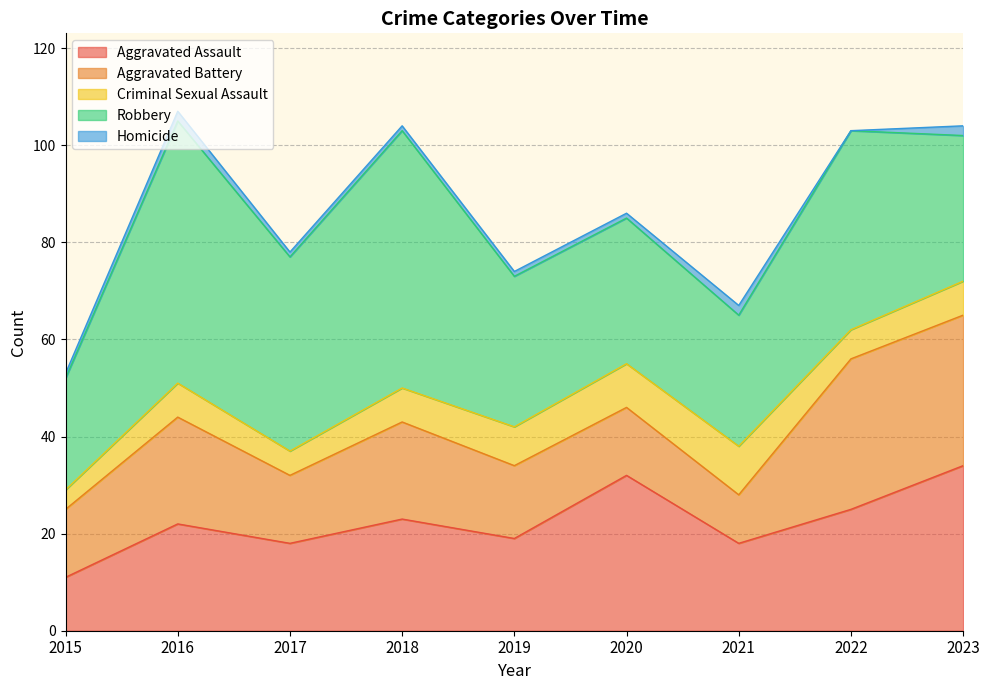

How many lines are shown in the chart?

5